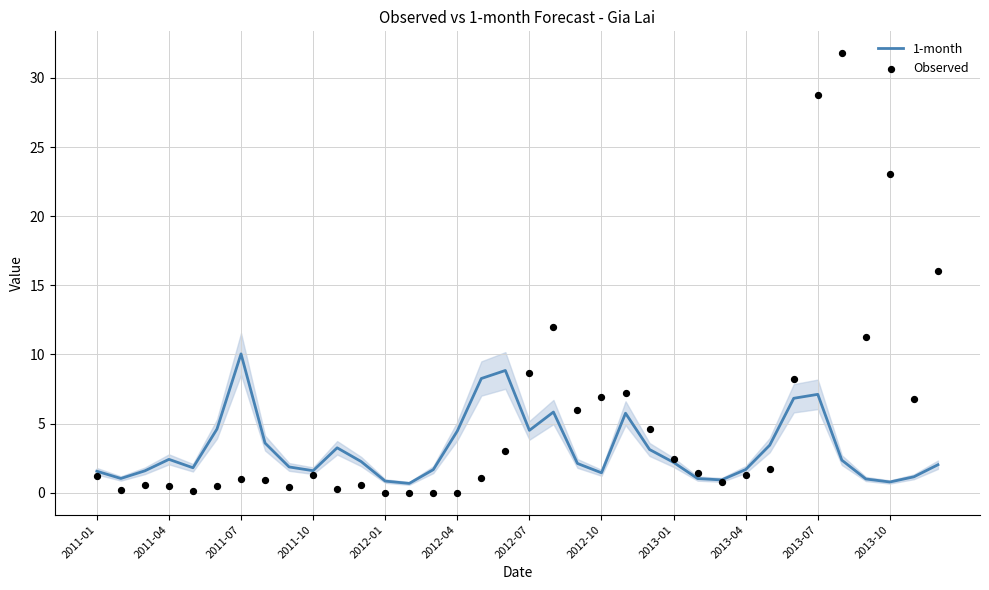

Which series has the largest total across all categories?

Observed